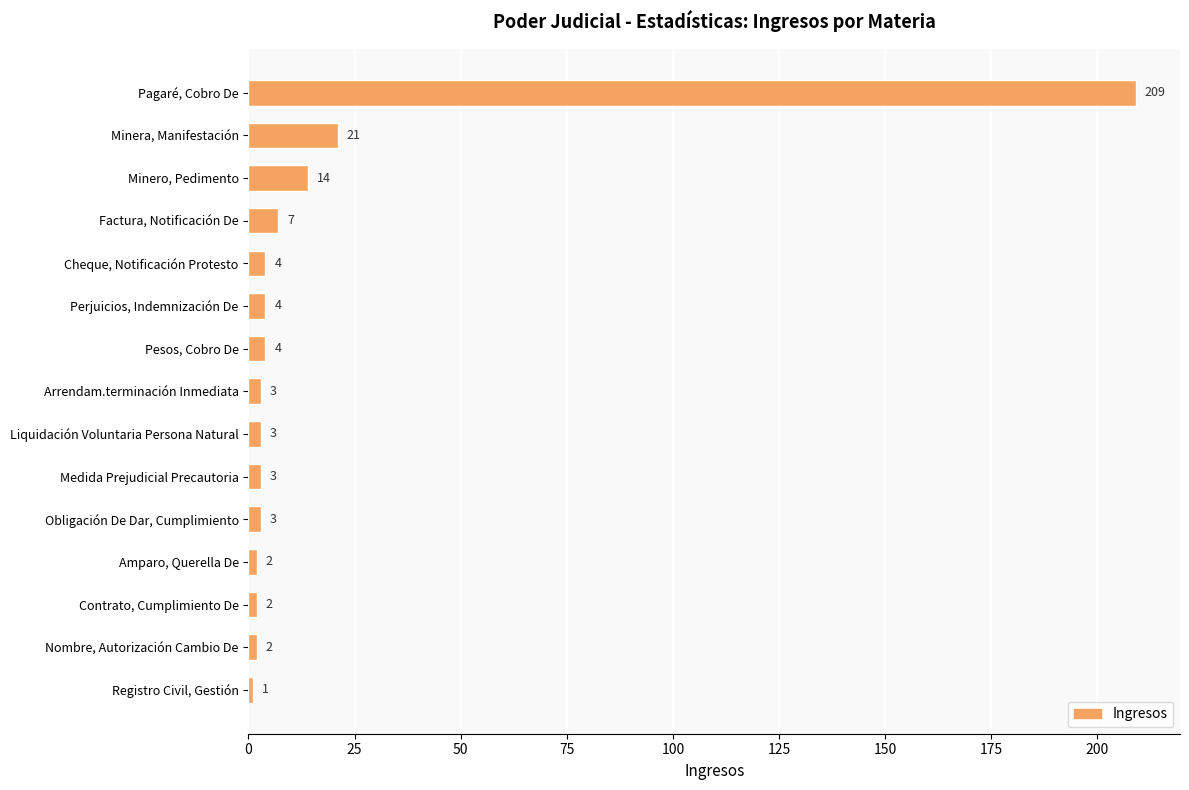

True or false: the data shows 4 at Minero, Pedimento.

False